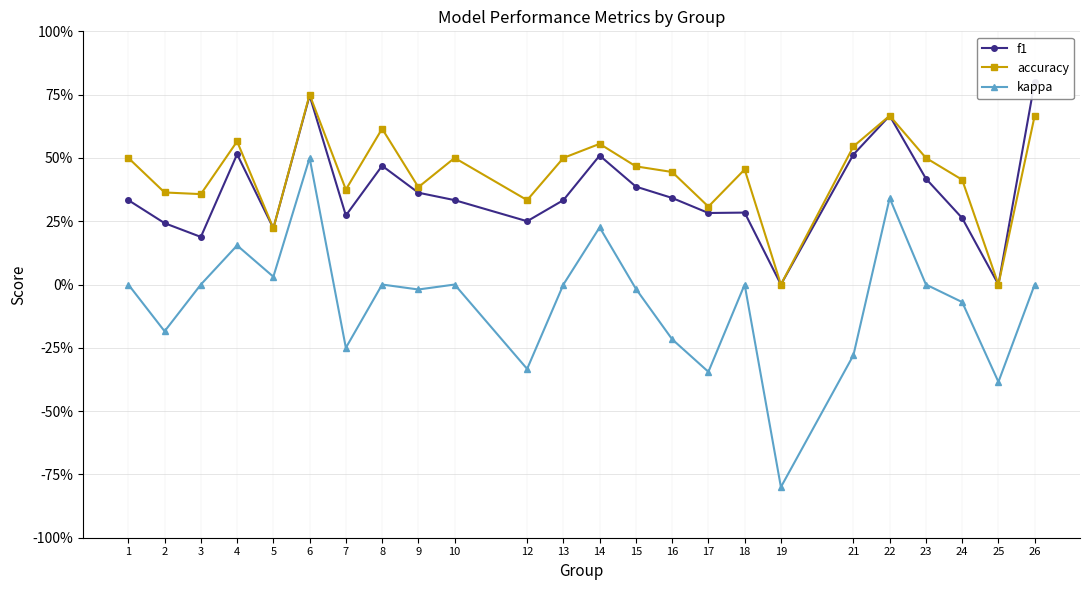

Reading right to left, list all the values displayed in this chart.

f1: 0.8	0.0	0.3	0.4	0.7	0.5	0.0	0.3	0.3	0.3	0.4	0.5	0.3	0.2	0.3	0.4	0.5	0.3	0.7	0.2	0.5	0.2	0.2	0.3
accuracy: 0.7	0.0	0.4	0.5	0.7	0.5	0.0	0.5	0.3	0.4	0.5	0.6	0.5	0.3	0.5	0.4	0.6	0.4	0.8	0.2	0.6	0.4	0.4	0.5
kappa: 0.0	-0.4	-0.1	0.0	0.3	-0.3	-0.8	0.0	-0.3	-0.2	-0.0	0.2	0.0	-0.3	0.0	-0.0	0.0	-0.2	0.5	0.0	0.2	0.0	-0.2	0.0